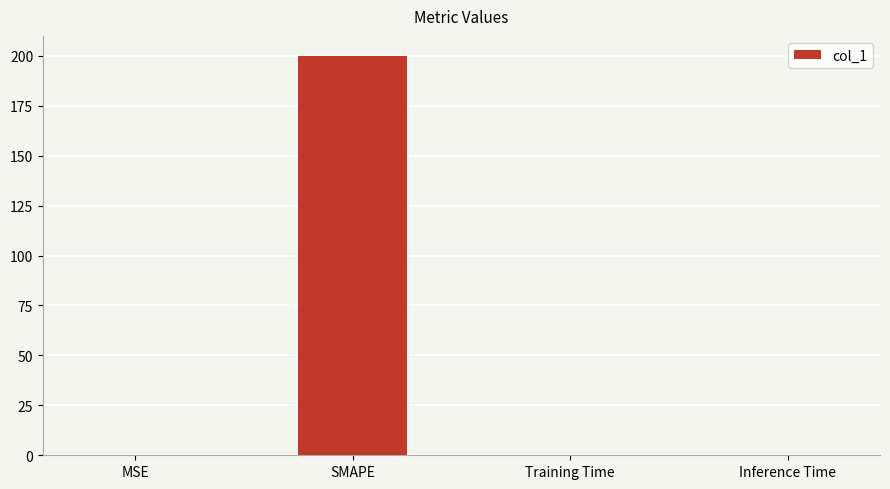

Which category has the highest value across all series?

SMAPE